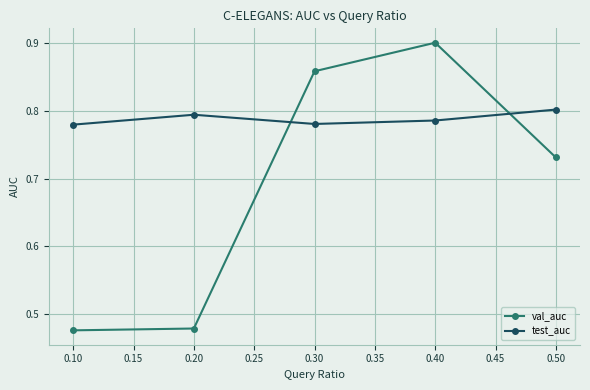

What is the sum of all val_auc values?

3.4